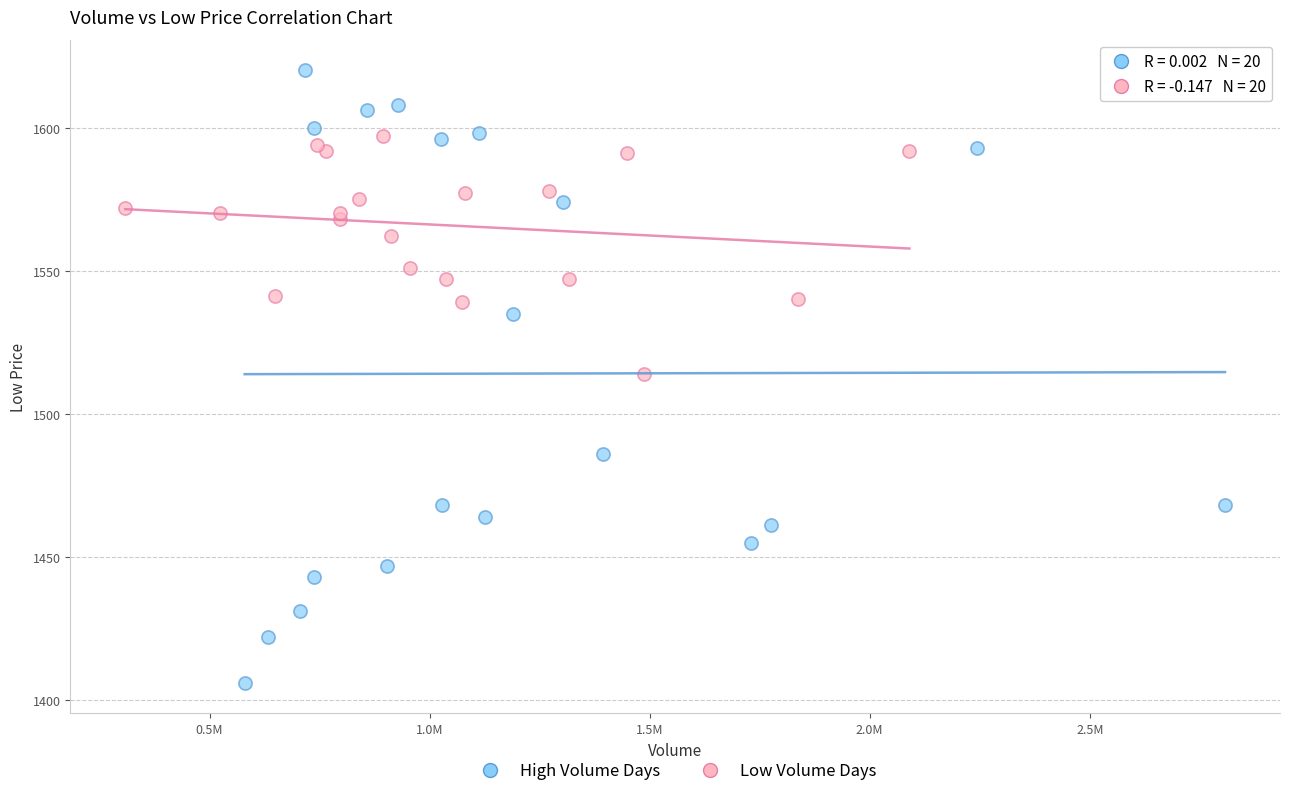

Which series contains the lowest Y value?

High Volume Days